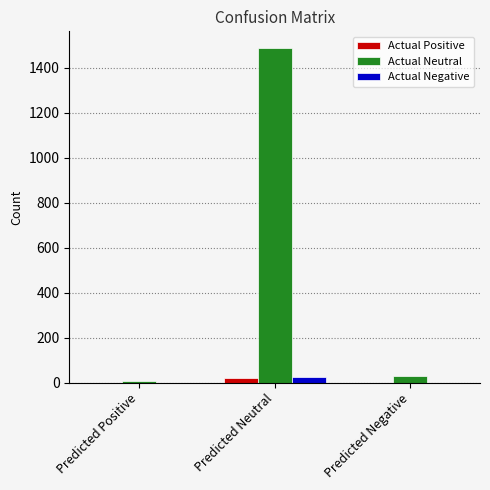

How many groups of bars are there?

3